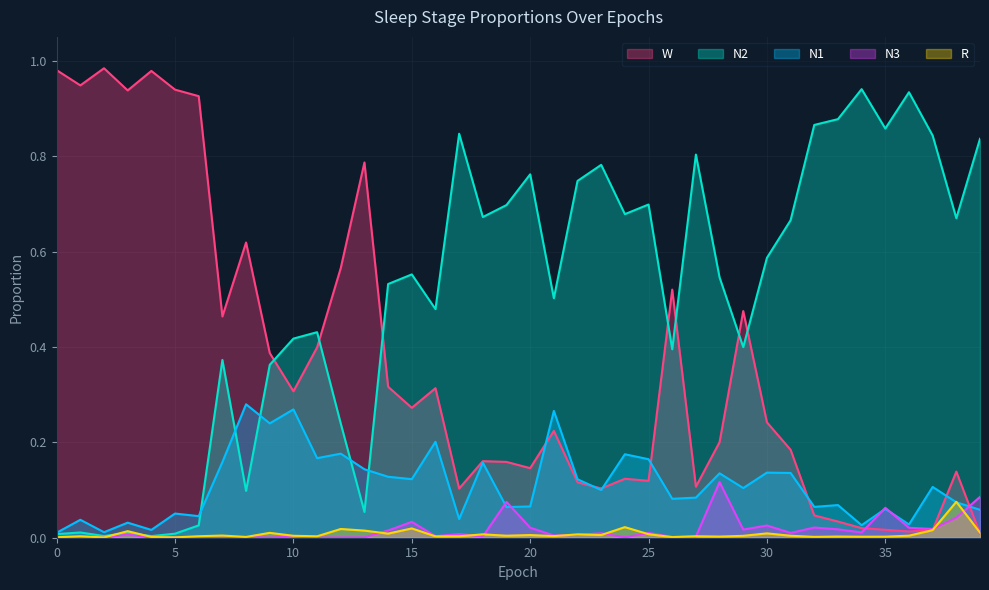

Between 21 and 28, which series saw the biggest shift?

N1